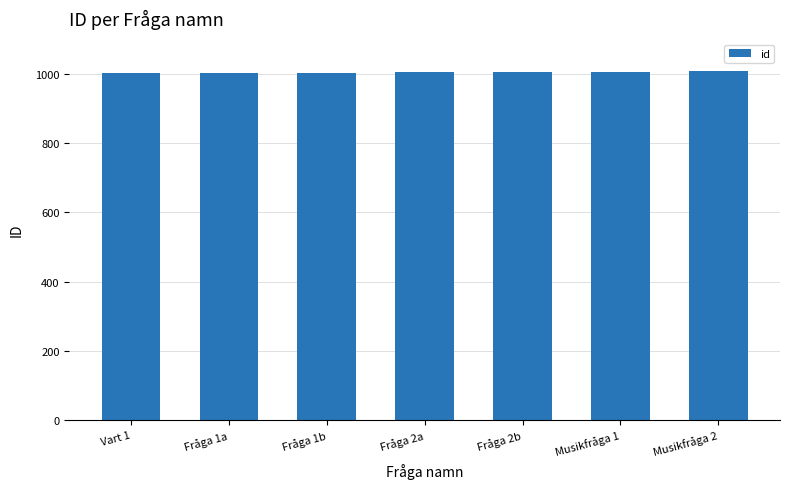

What is the sum of the values at Fråga 2b and Fråga 2a?

2009